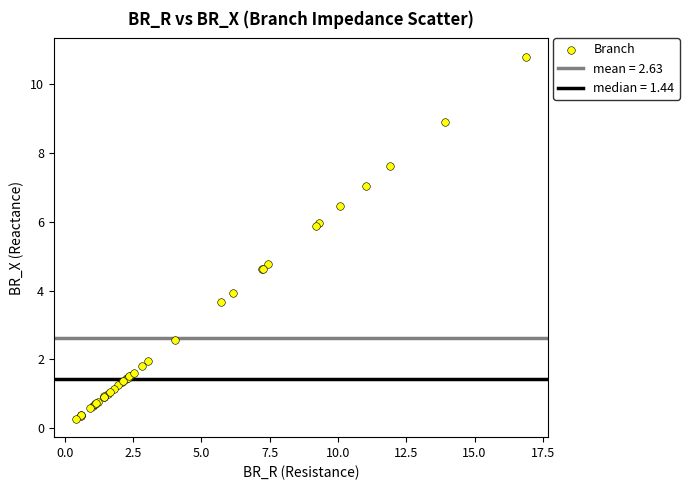

What Y value in the scatter plot is closest to 5?

4.8